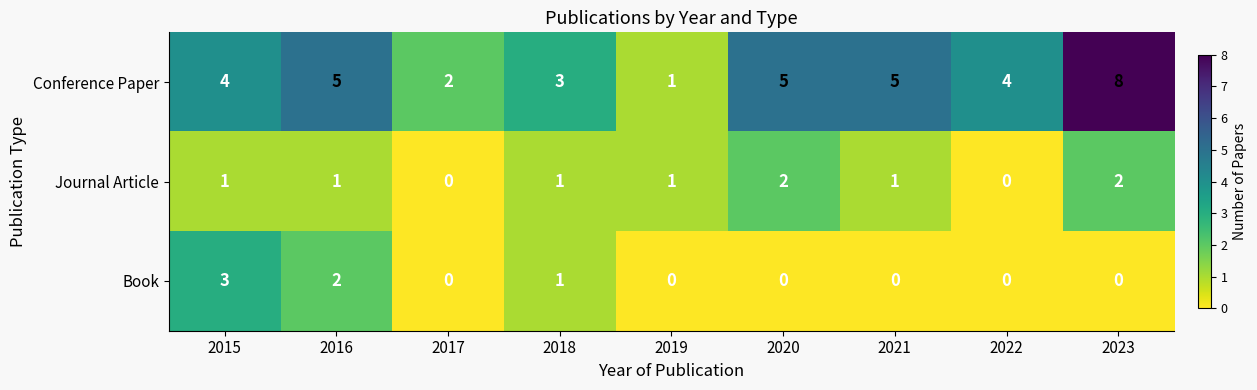

How many Conference Paper values are between 3 and 5?

6